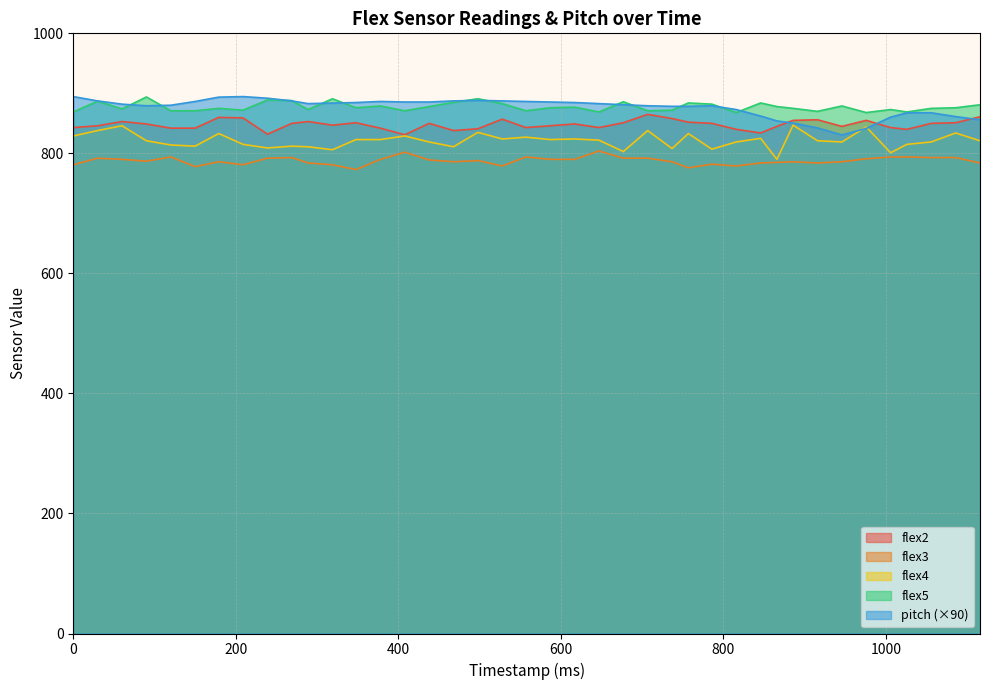

At 946, list the series in order from largest to smallest.

flex5, flex2, pitch, flex4, flex3